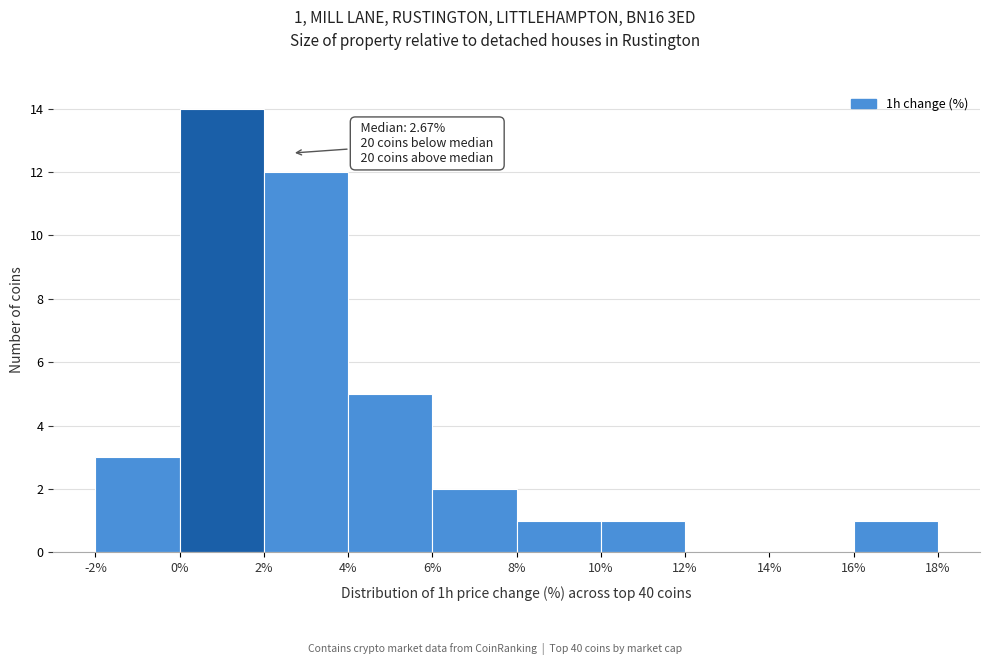

Over which range of the x-axis is the bar tallest?

0% to 2%